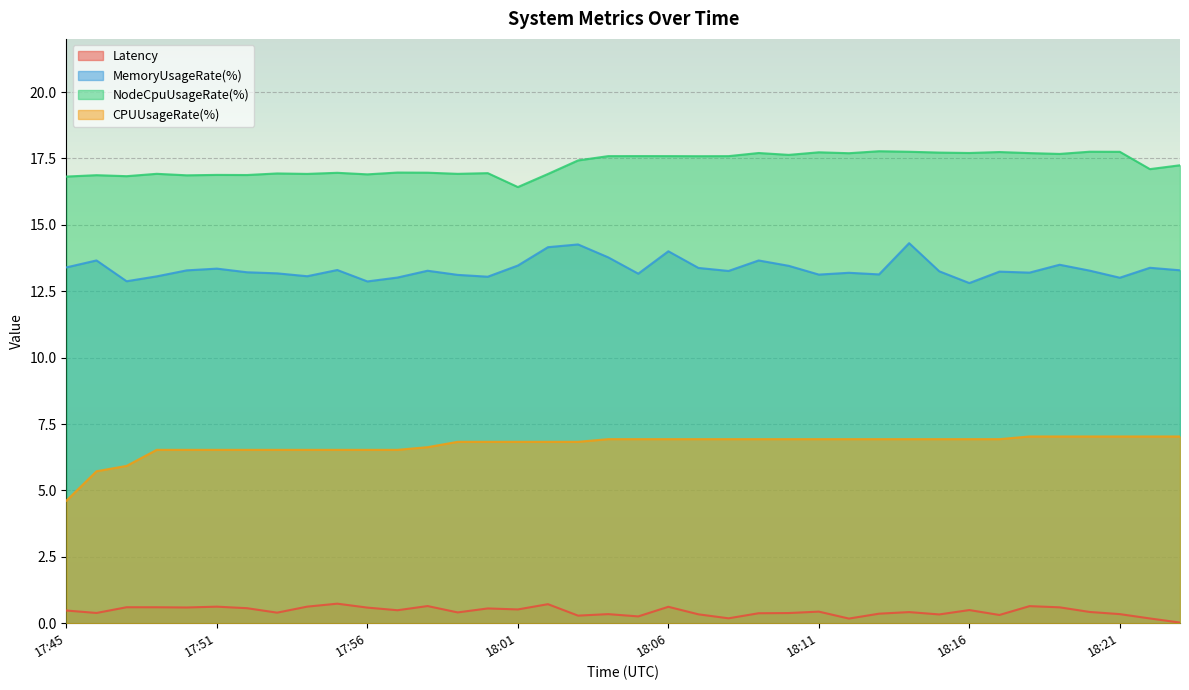

How many lines are shown in the chart?

4